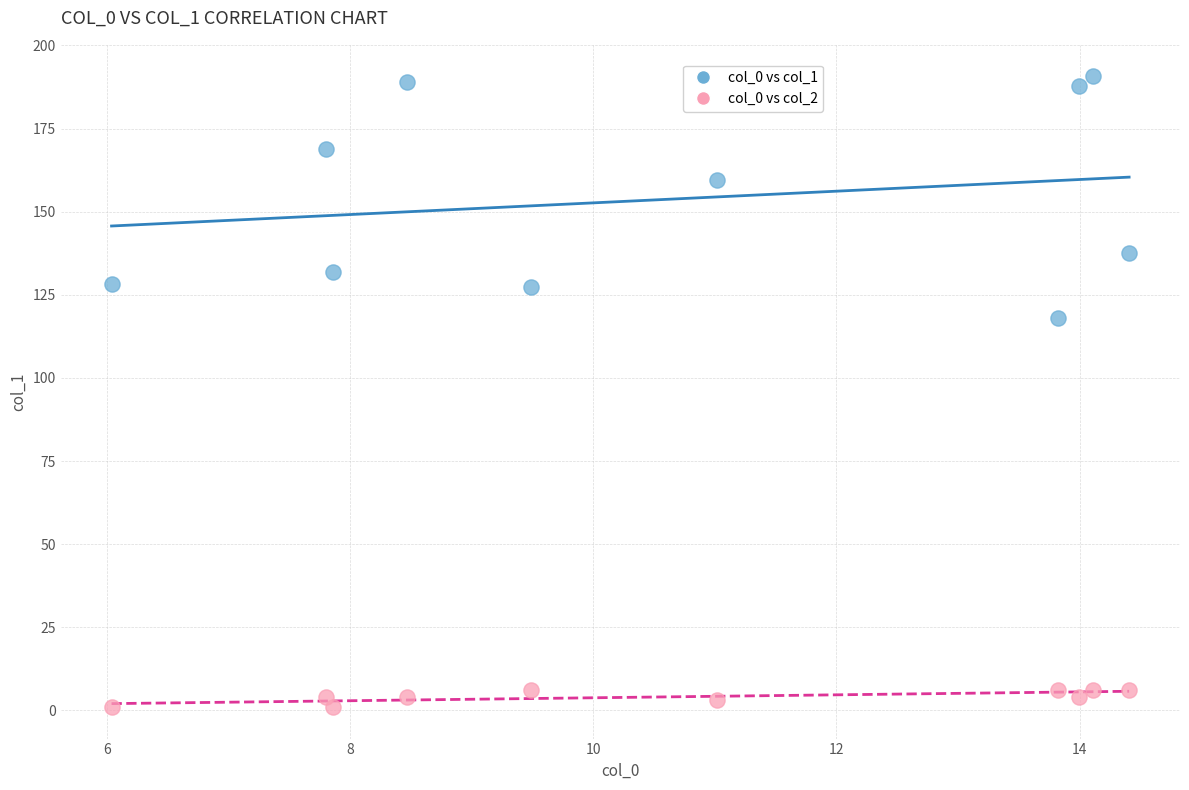

Across all series, what Y value is closest to 95?

118.1